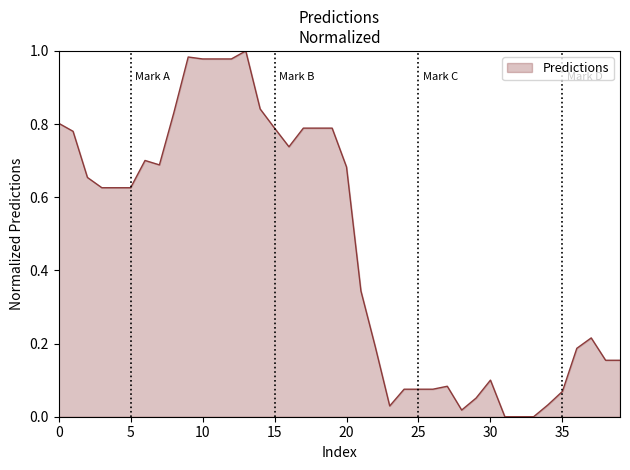

Reading right to left, list all the values displayed in this chart.

0.2	0.2	0.2	0.2	0.1	0.0	0.0	0.0	0.0	0.1	0.1	0.0	0.1	0.1	0.1	0.1	0.0	0.2	0.3	0.7	0.8	0.8	0.8	0.7	0.8	0.8	1.0	1.0	1.0	1.0	1.0	0.8	0.7	0.7	0.6	0.6	0.6	0.7	0.8	0.8